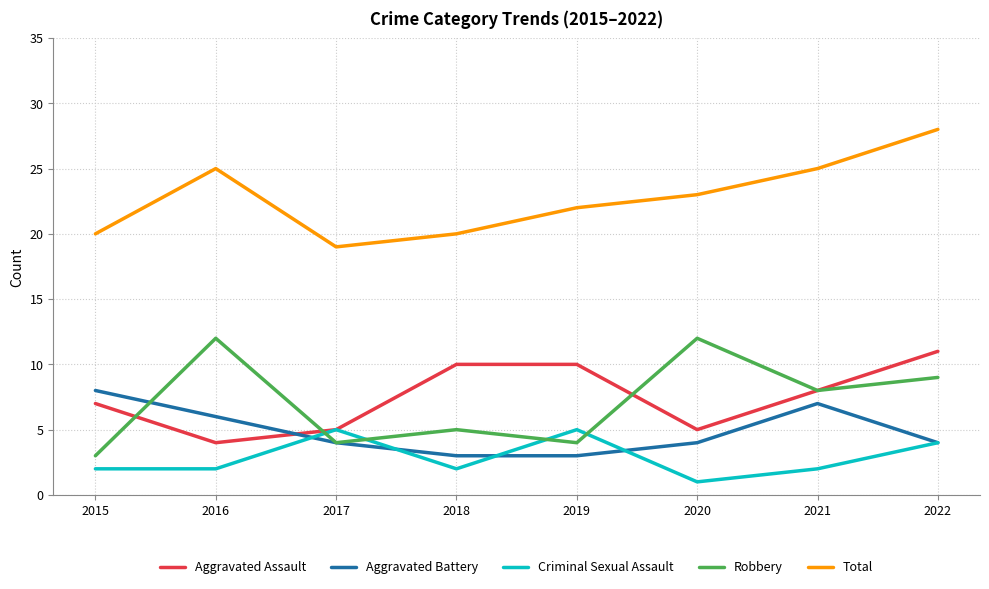

What is the difference between the highest and lowest values at 2017?

15